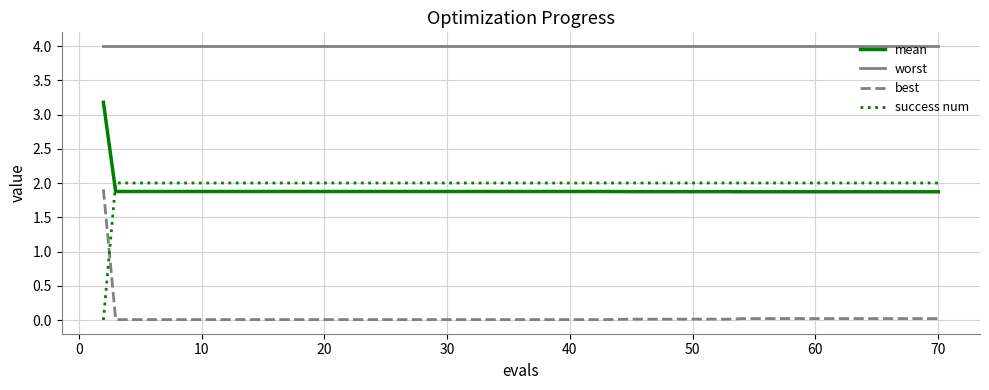

What are all the series names shown in the legend?

mean, worst, best, success num